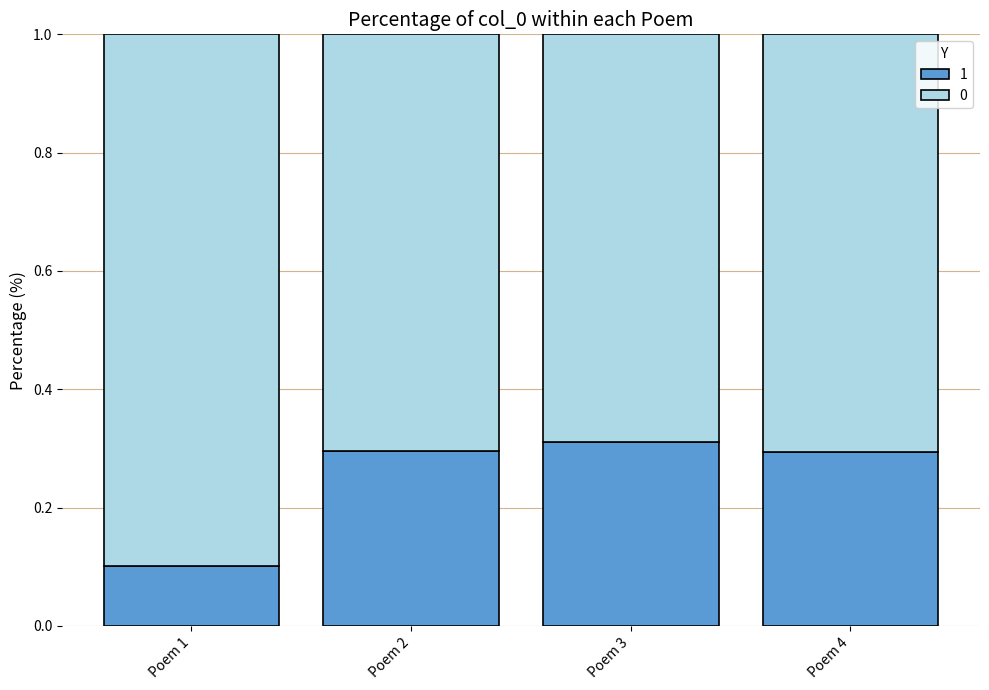

At which label does 1 reach its minimum?

Poem 1